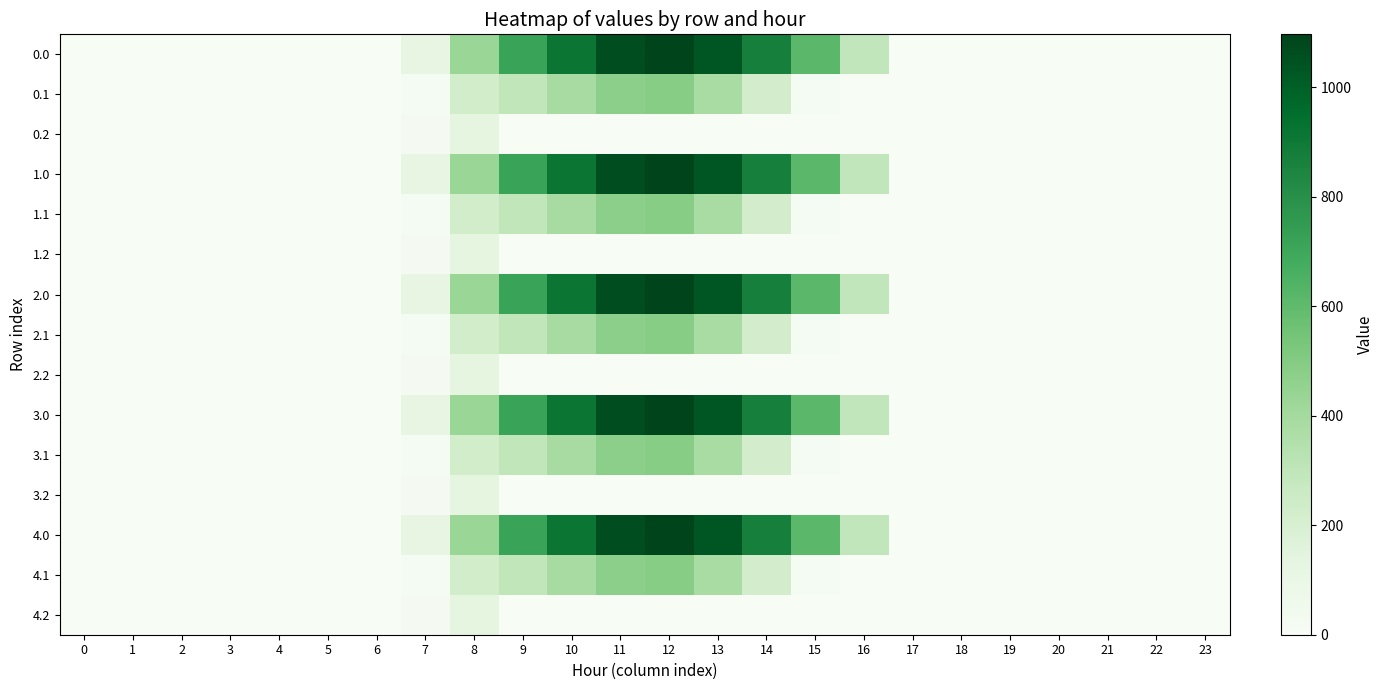

At how many categories does at least one series exceed 951?

3